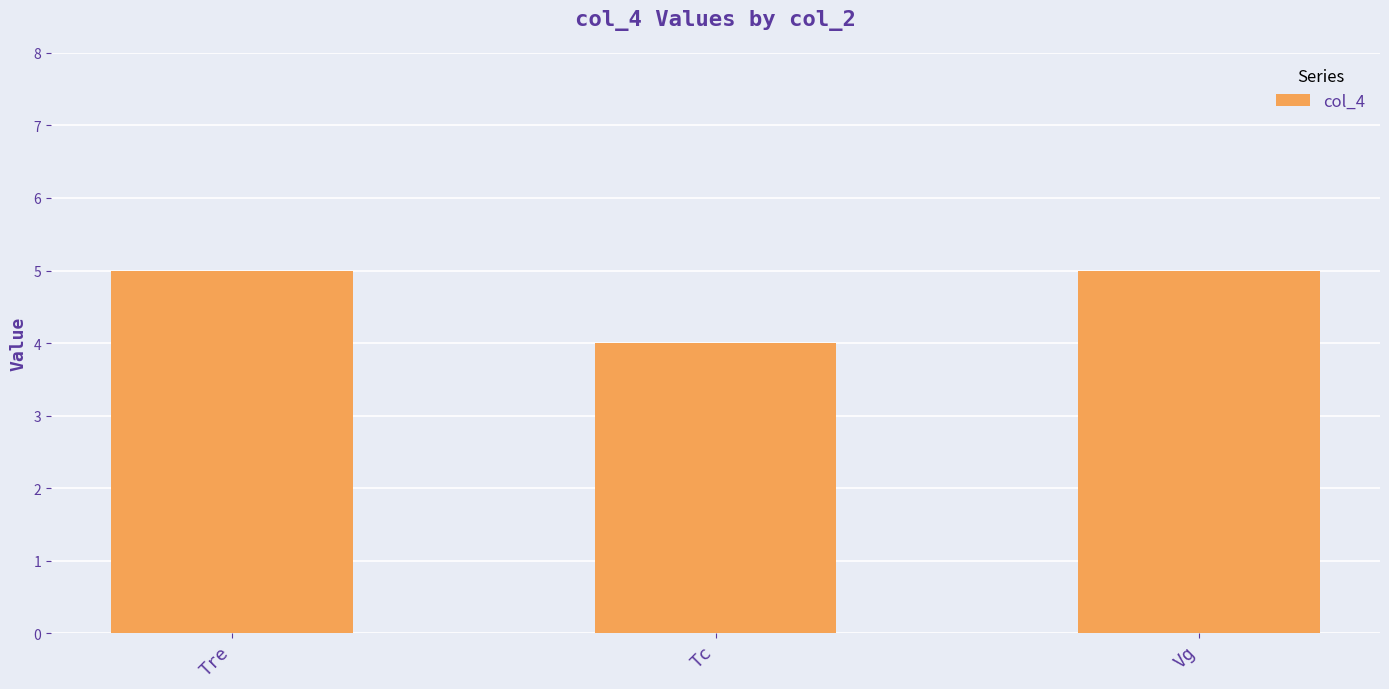

What is the value of the 3rd bar from the left?

5